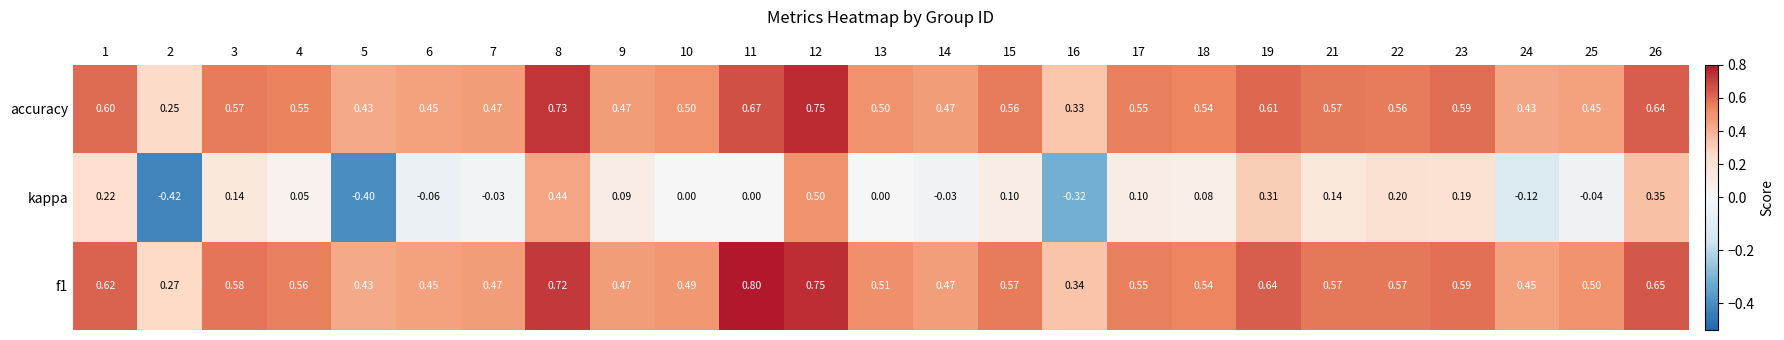

Which series changed the most between 4 and 18?

kappa